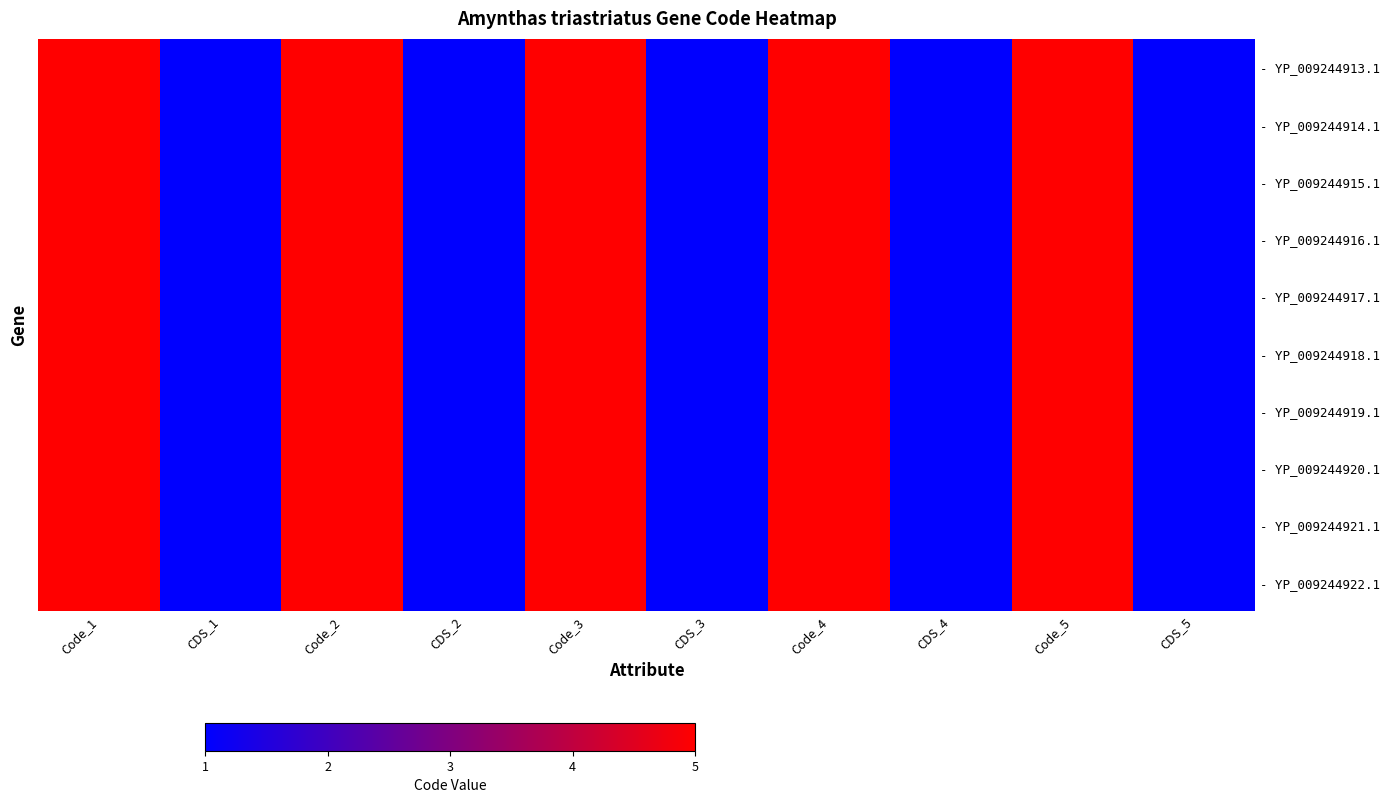

Is the value of - YP_009244921.1 at CDS_5 greater than the value of - YP_009244917.1 at CDS_1?

No